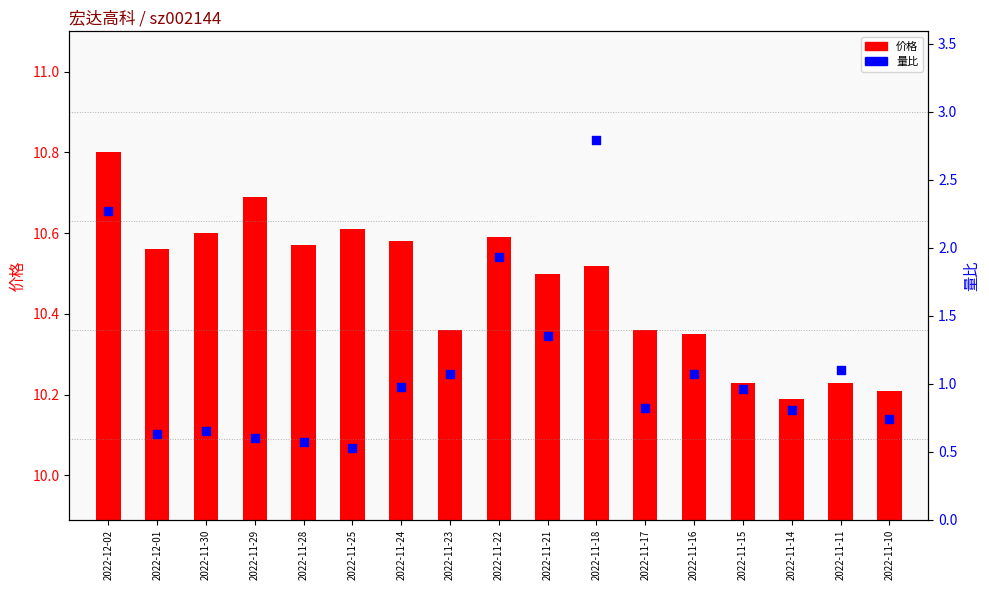

Which series has the largest Y range (max minus min)?

量比